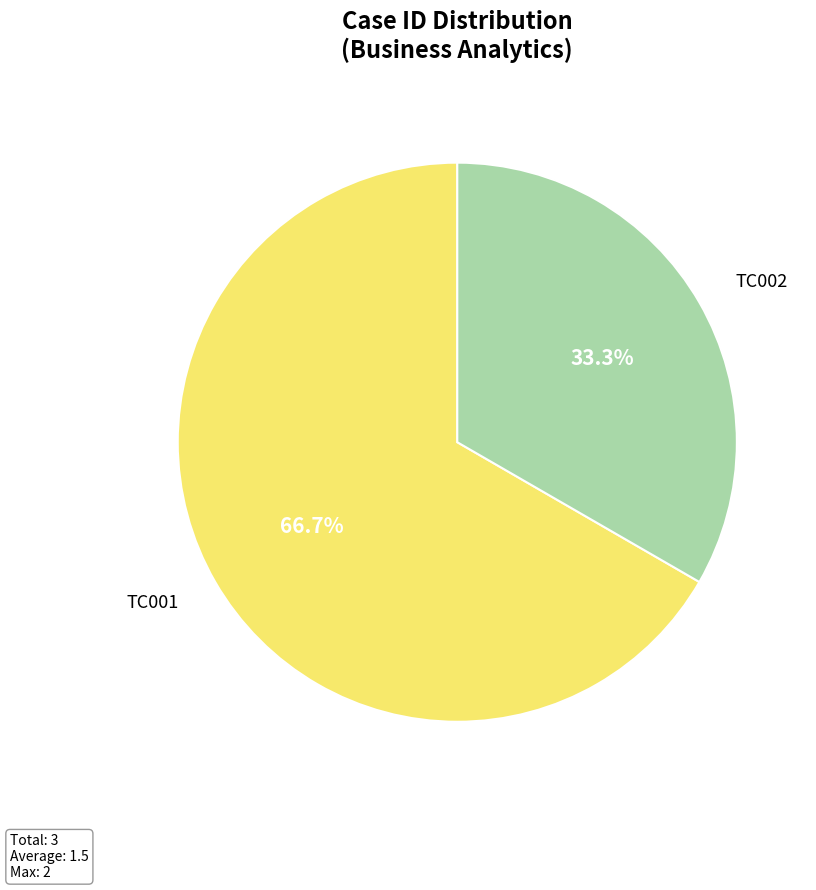

To the nearest percent, what is the difference between the TC002 and TC001 slice percentages?

33%